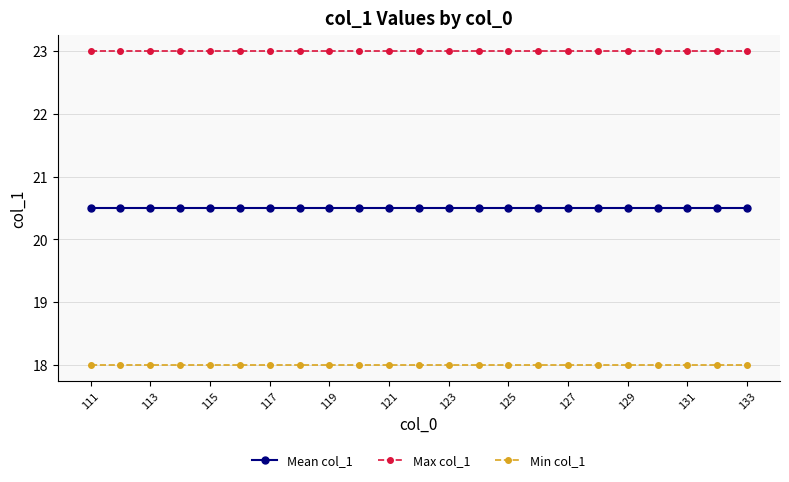

What is the value of the Mean col_1 point at the 4th from the left?

20.5